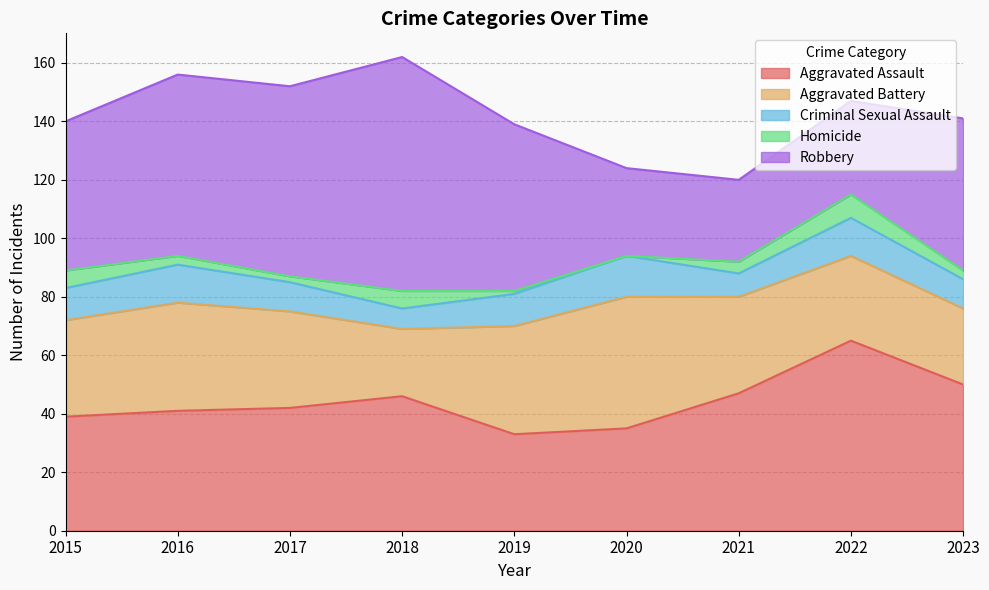

True or false: Robbery and Aggravated Assault cross at least once.

True